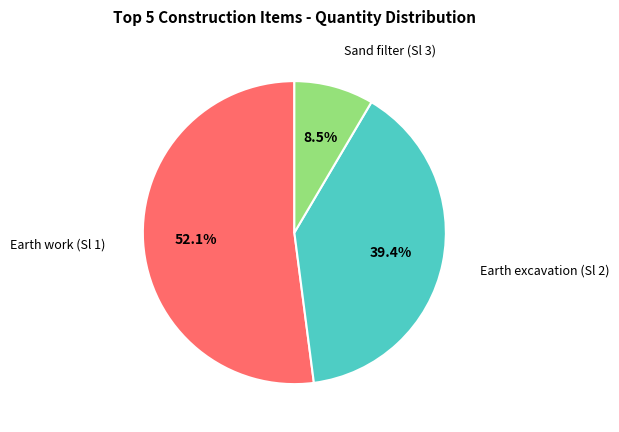

Does any single category account for the majority?

Yes